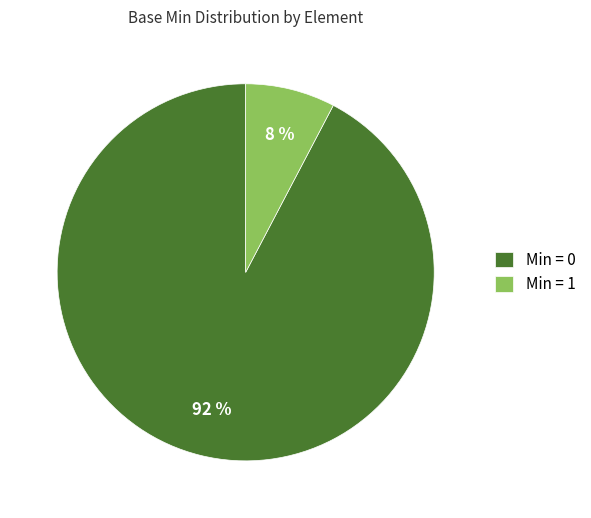

What is the smallest slice in the pie chart?

Min = 1